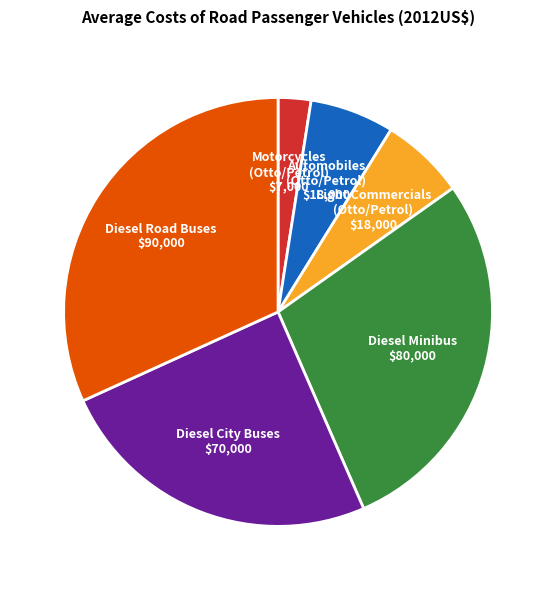

Count the number of slices in the pie.

6